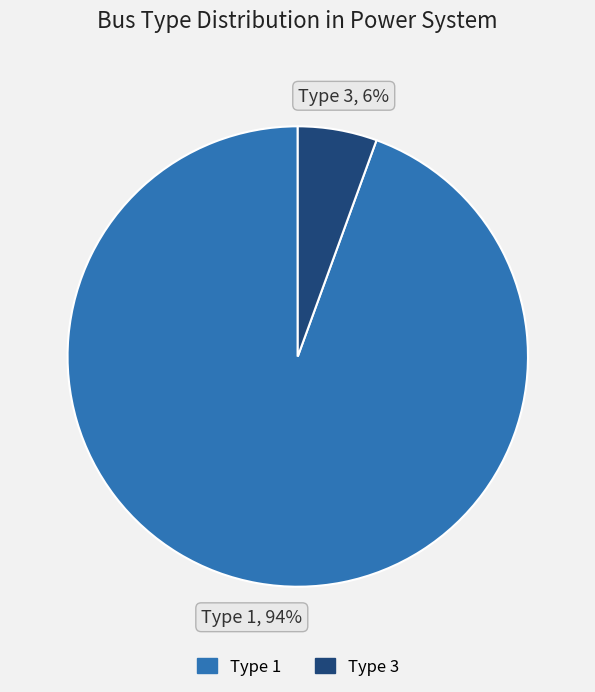

Count the number of slices in the pie.

2